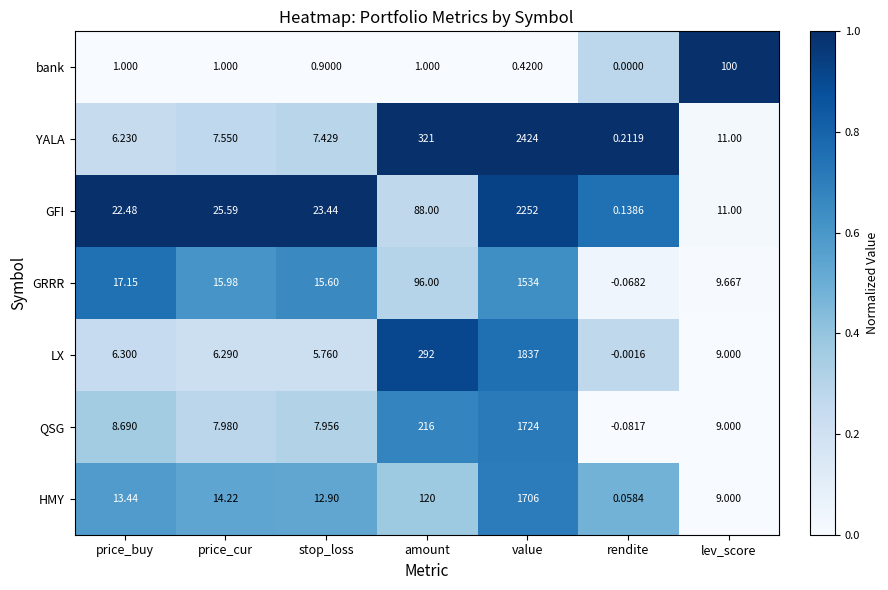

At which category does the chart reach its peak across all series?

value